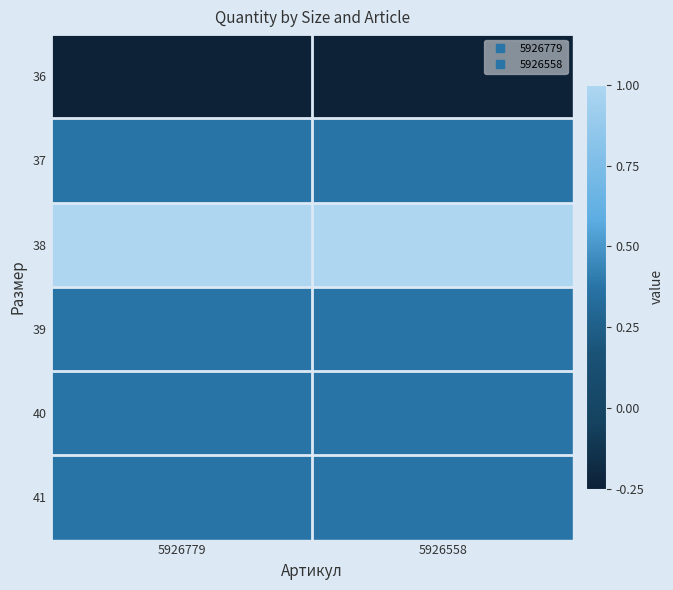

What is the total value across all series at 5926779?

2.2